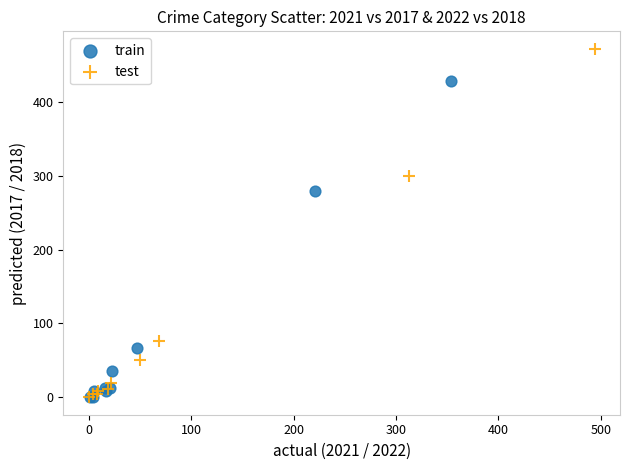

Which series reaches the maximum Y coordinate?

test